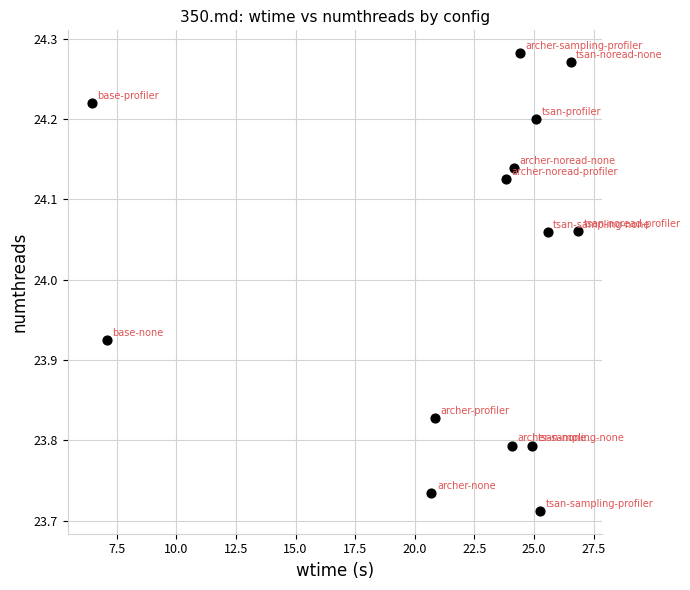

What is the range of Y values (max minus min)?

0.6